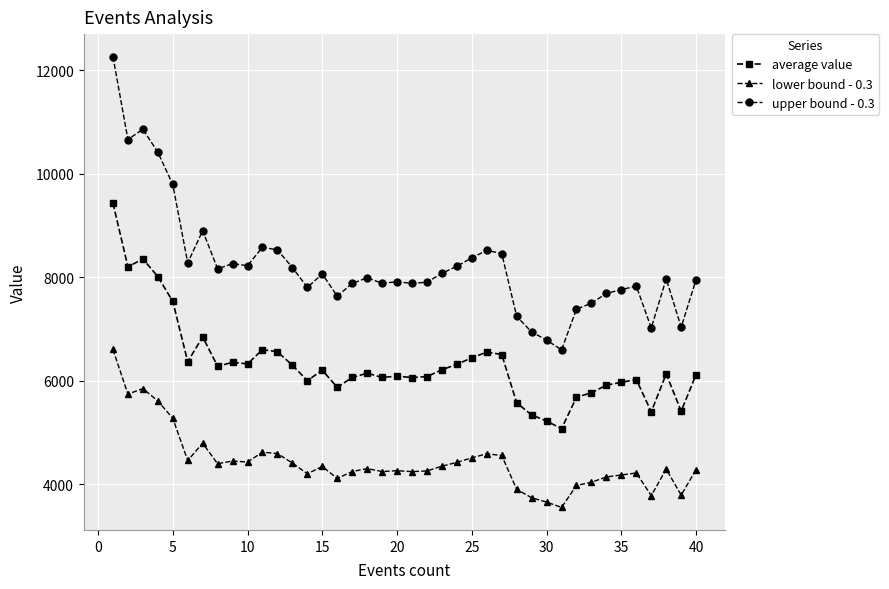

What is the sum of all lower bound - 0.3 values?

177314.7